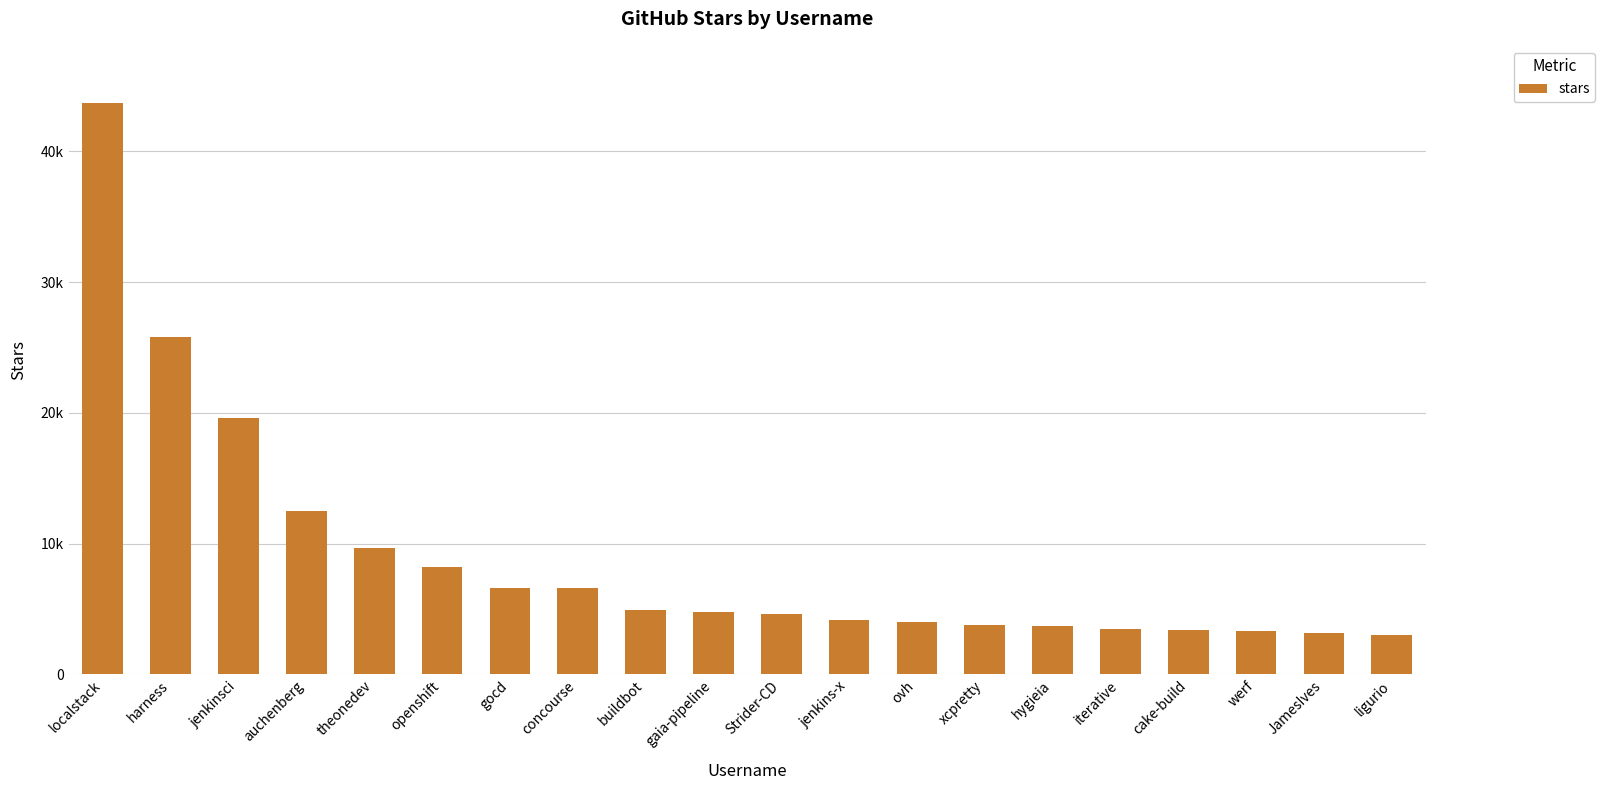

What is the ratio of the value at concourse to the value at buildbot?

1.3